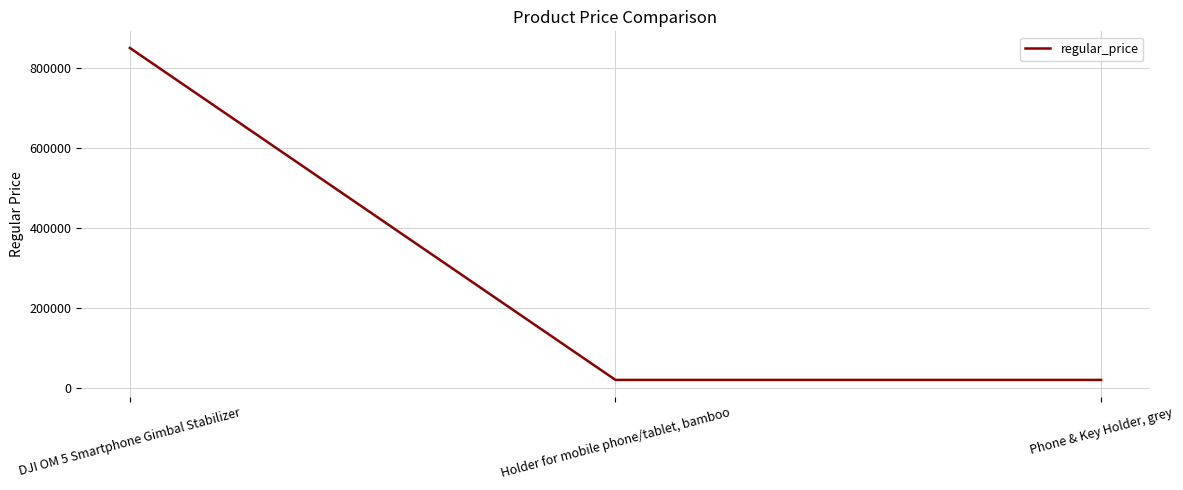

Approximately how many times larger is the value at Holder for mobile phone/tablet, bamboo compared to Phone & Key Holder, grey?

1.0